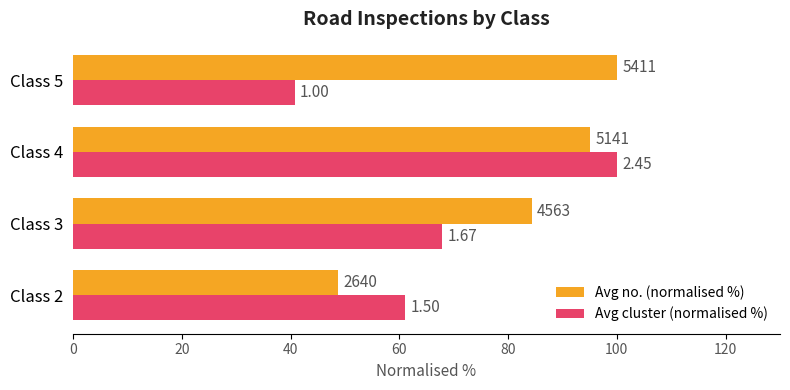

What are all the series names shown in the legend?

Avg no. (normalised %), Avg cluster (normalised %)